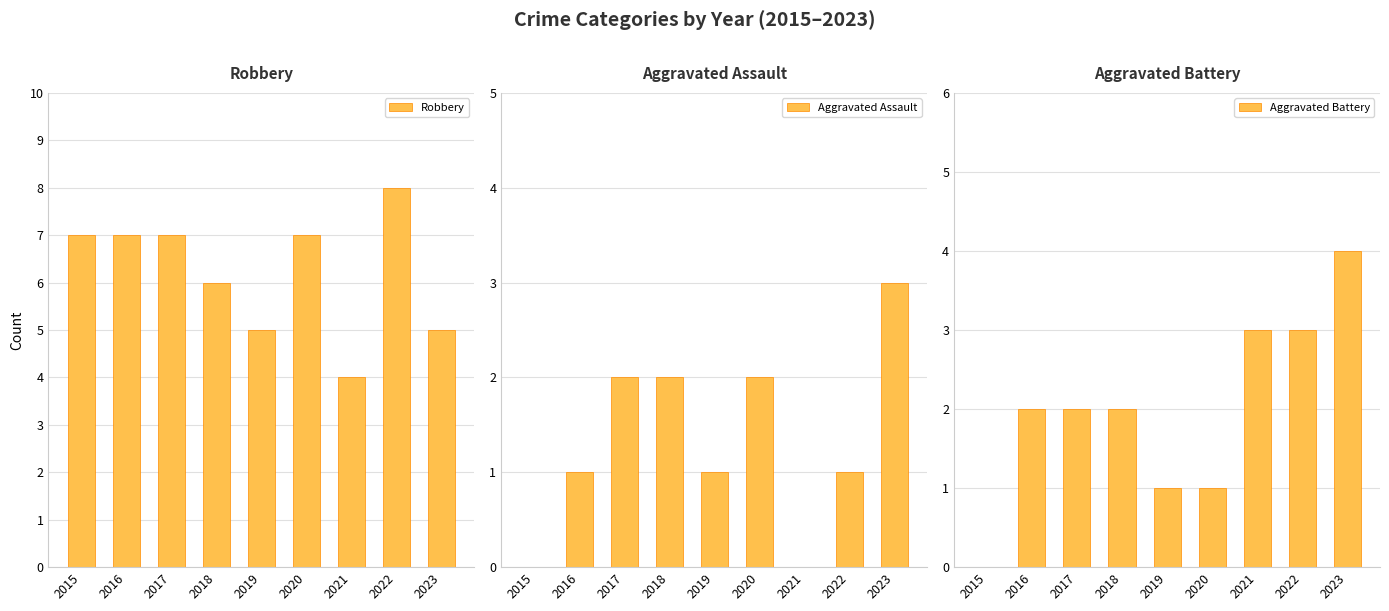

What is the sum of all Aggravated Battery values?

18